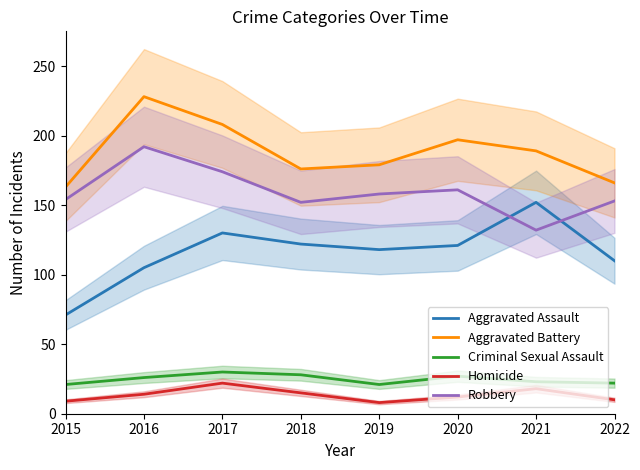

What is the sum of the Robbery values at 2015 and 2018?

306